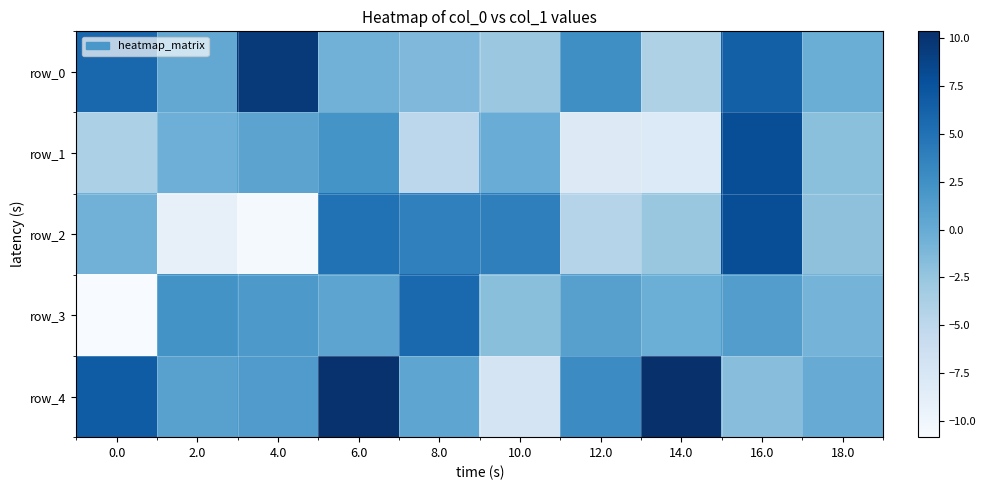

Count the number of data series in this chart.

5